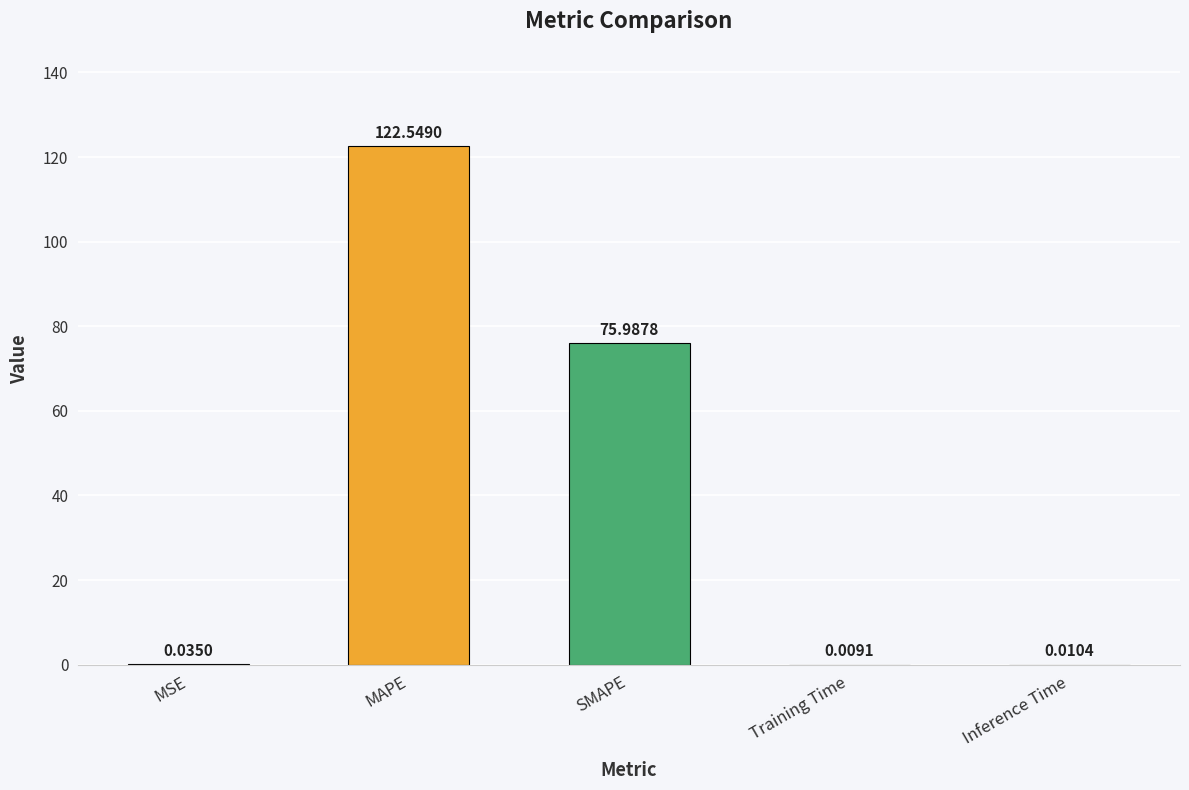

Which label corresponds to the largest value in the chart?

MAPE